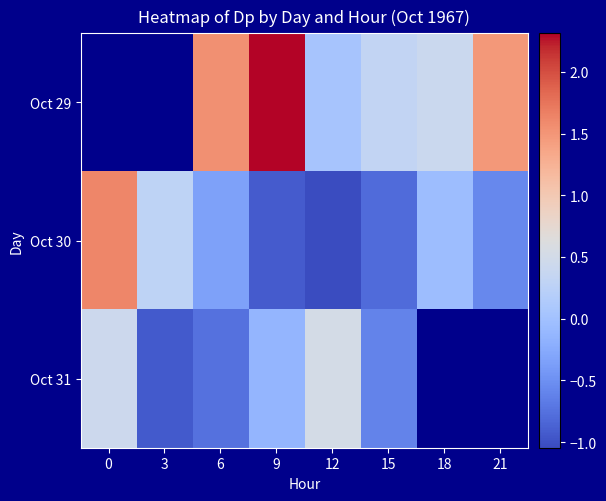

What is the total value across all series at 15?

-1.1